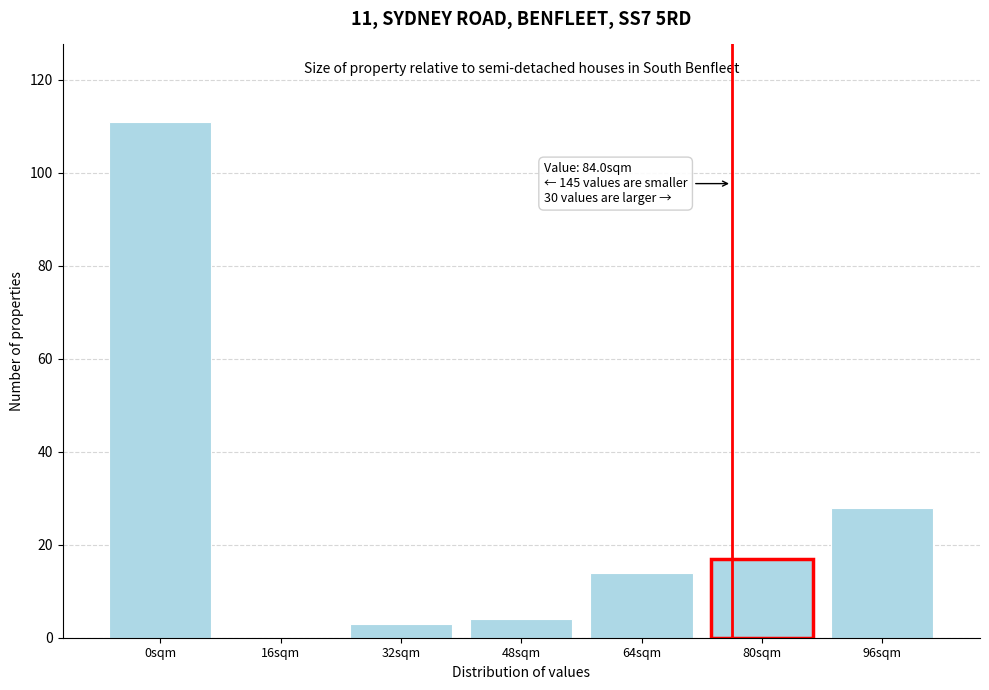

Reading left to right, transcribe all the data shown in this chart.

0sqm=111	16sqm=0	32sqm=3	48sqm=4	64sqm=14	80sqm=17	96sqm=28